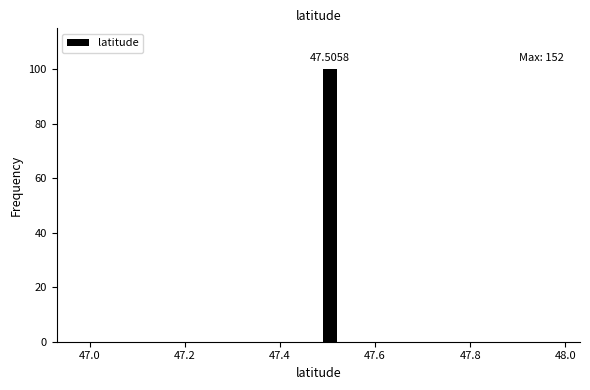

Around what value on the x-axis is the tallest bar? Give the approximate position of its centre, as read against the axis.

47.50